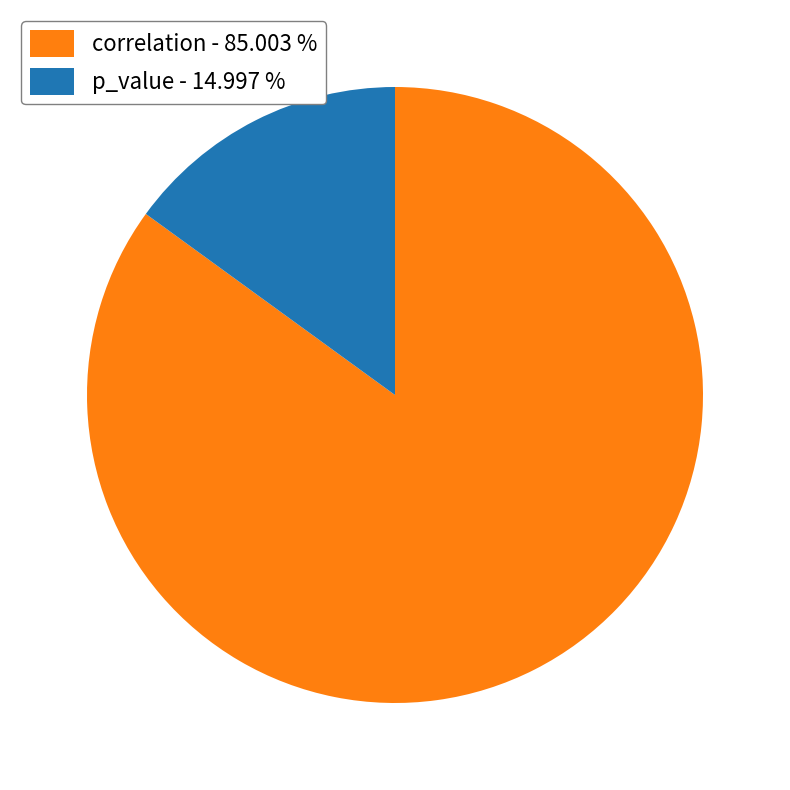

Is the sum of correlation - 85.003 % and p_value - 14.997 % greater than half?

Yes